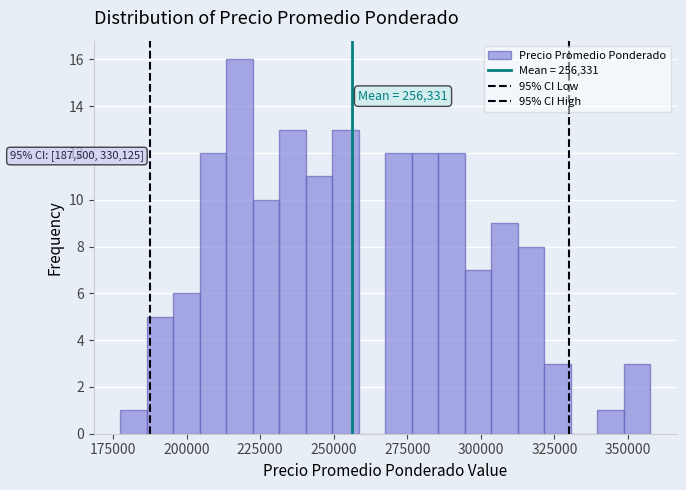

Read against the x-axis, roughly where is the centre of the tallest bar?

220000